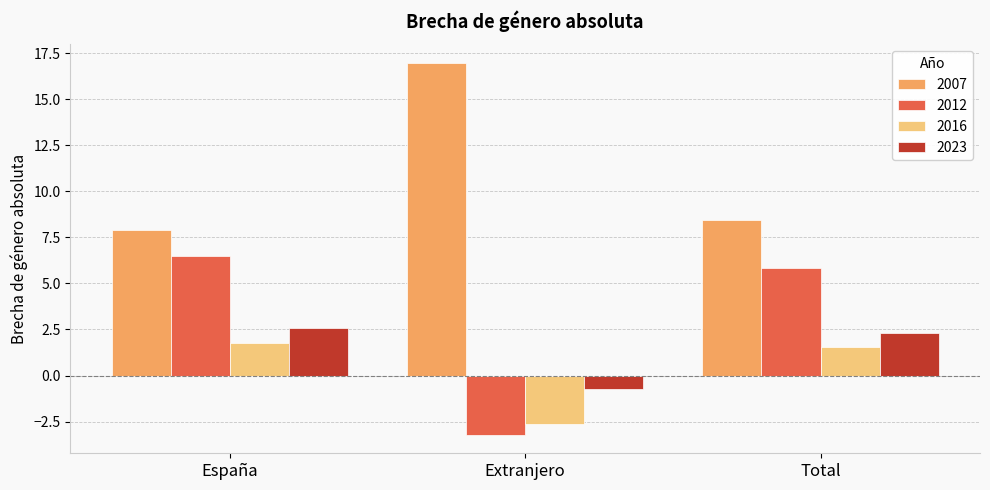

The 2007 series shows 7.9 at España. True or false?

True